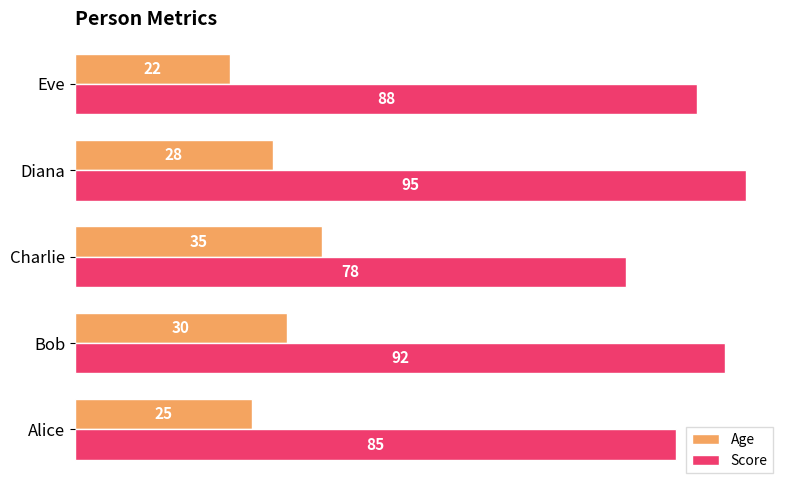

Where is Age nearest to the value 28?

Diana